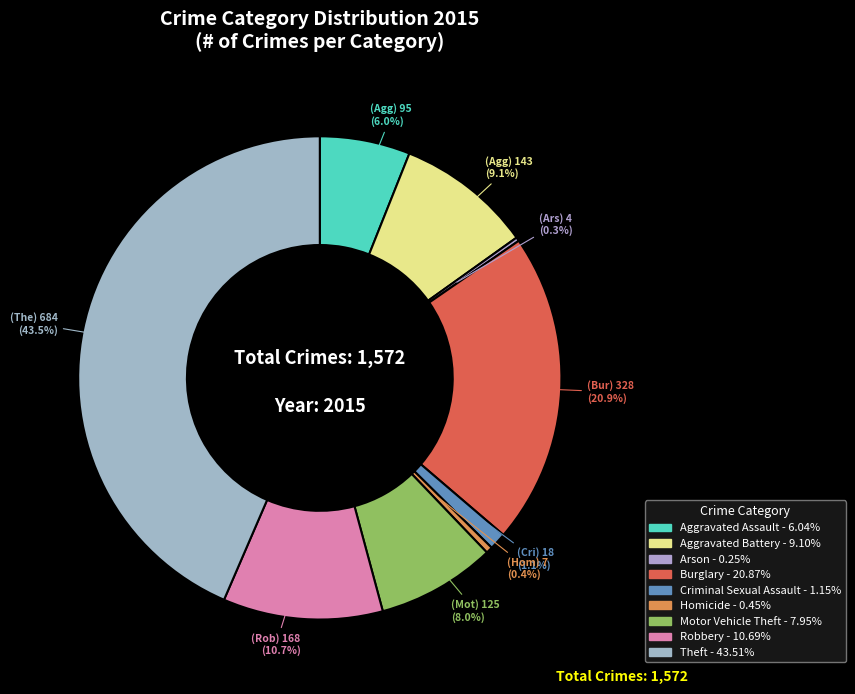

To the nearest percent, what is the average slice percentage?

11%